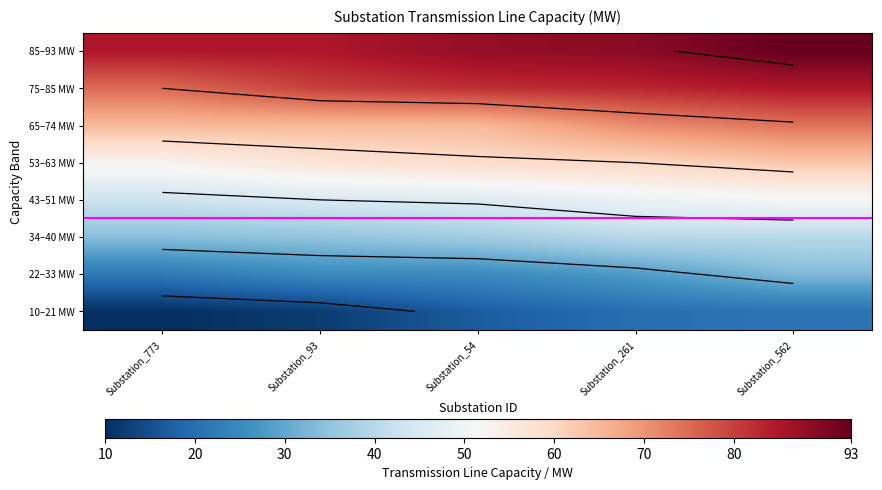

Which series has the largest range (max minus min)?

10–21 MW